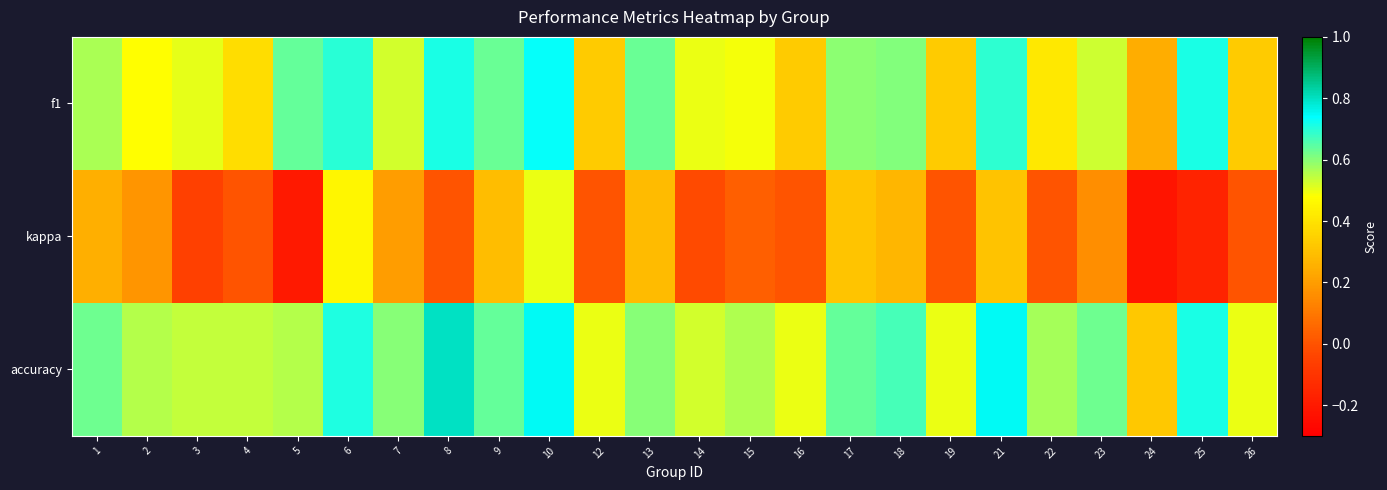

Rank the series at 17 from highest to lowest value.

accuracy, f1, kappa